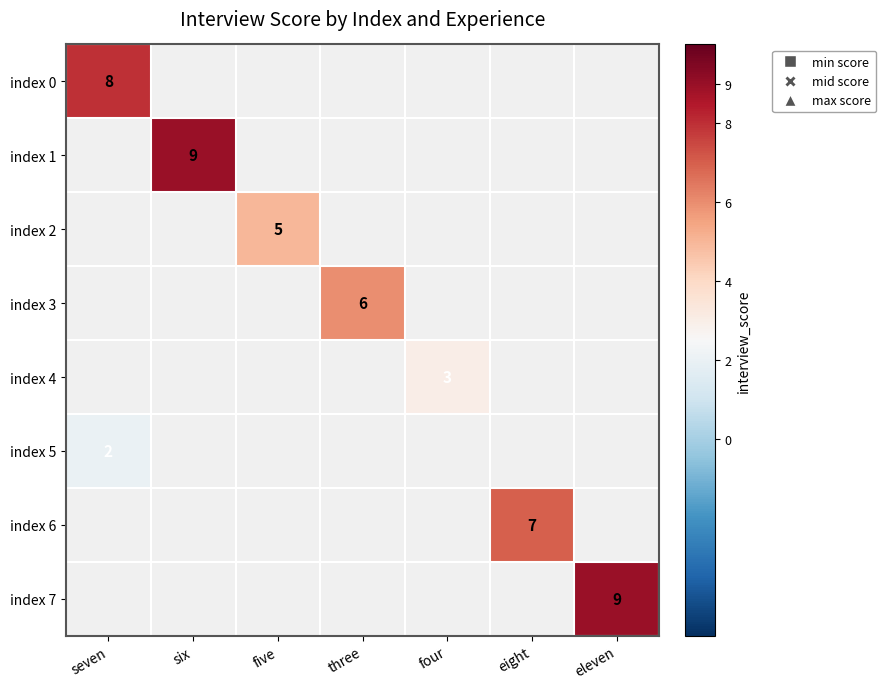

True or false: index 7 has a value of 5 at eleven.

False